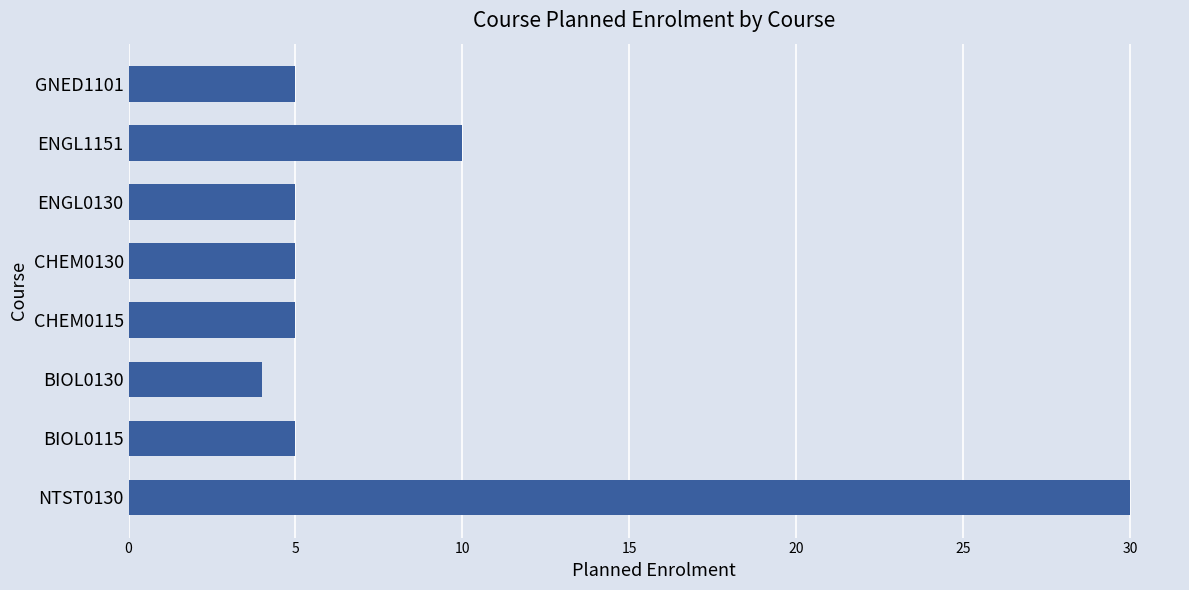

The chart shows a value of 7 at BIOL0130. True or false?

False